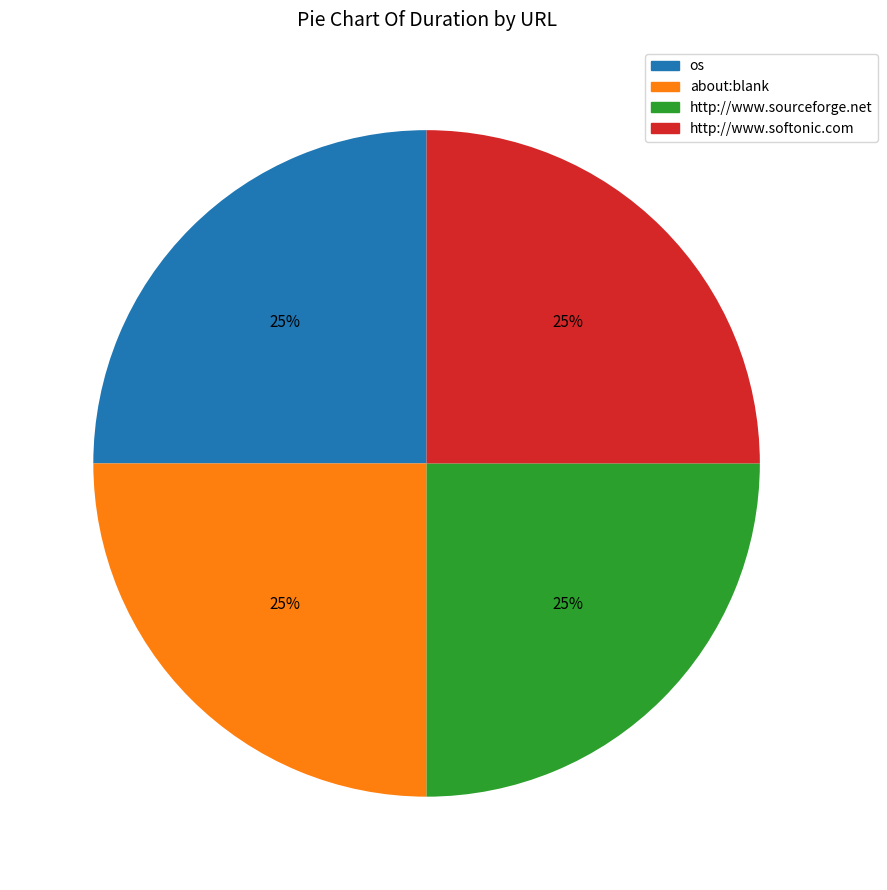

How many slices are in this pie chart?

4